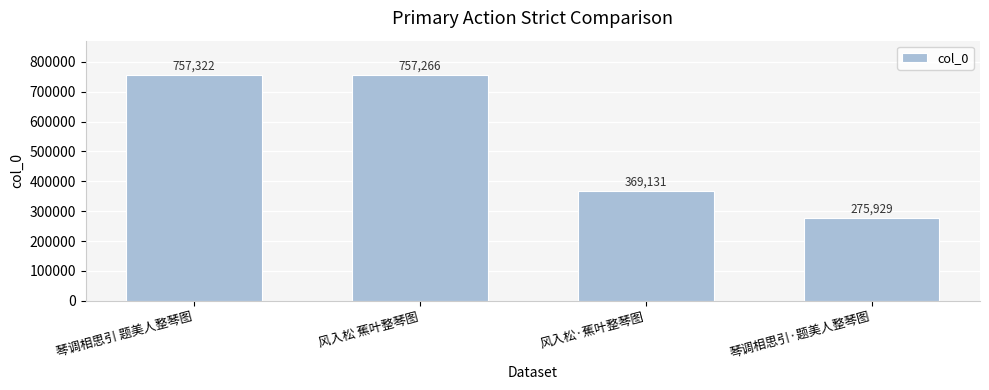

What is the maximum value shown in the chart?

757322